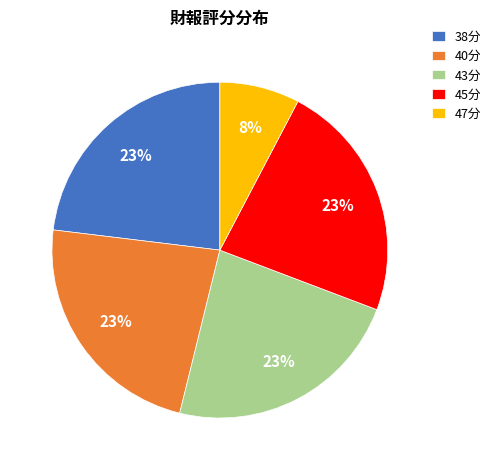

Do 38分 and 45分 together represent more than half of the pie?

No